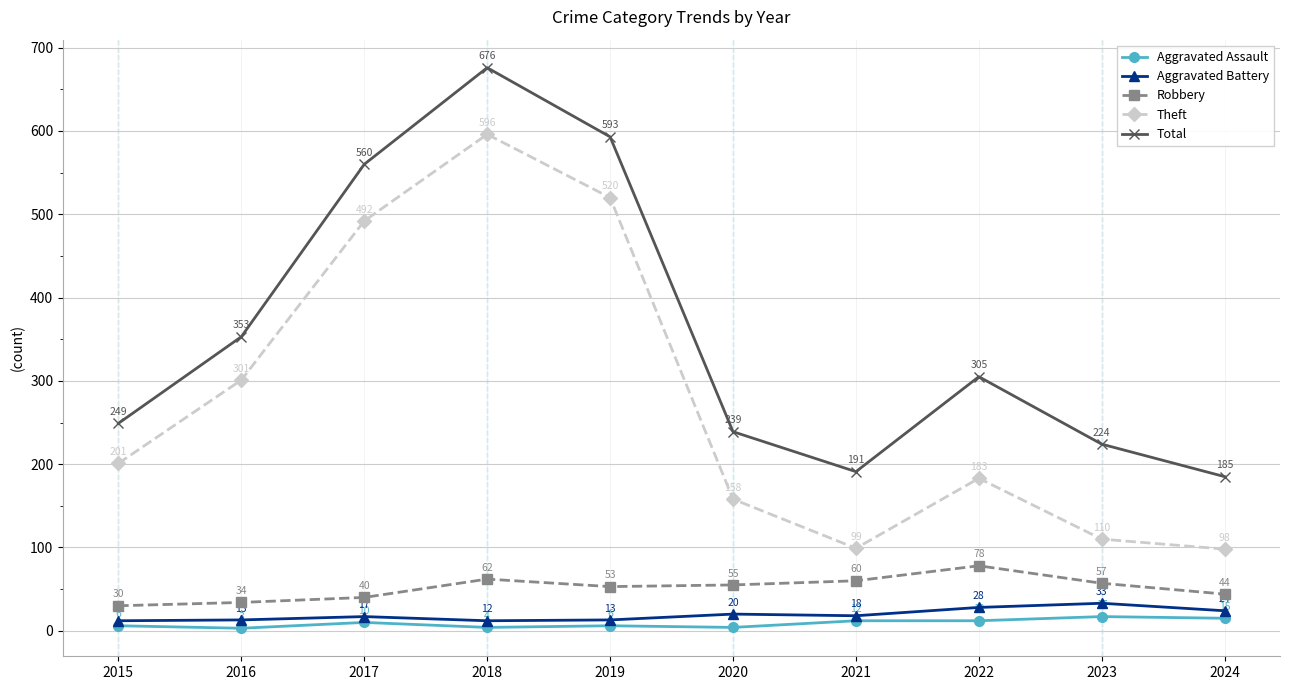

What value does the Aggravated Assault series have at 2022?

12